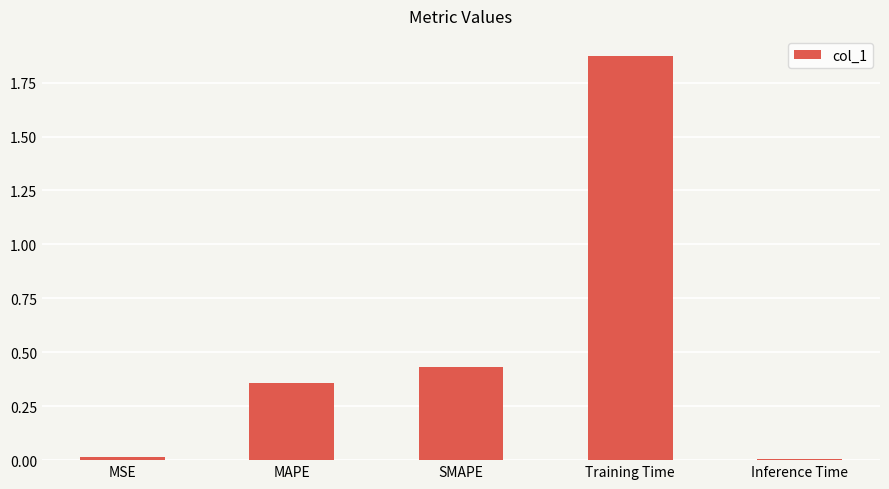

What is the sum of all values?

2.7